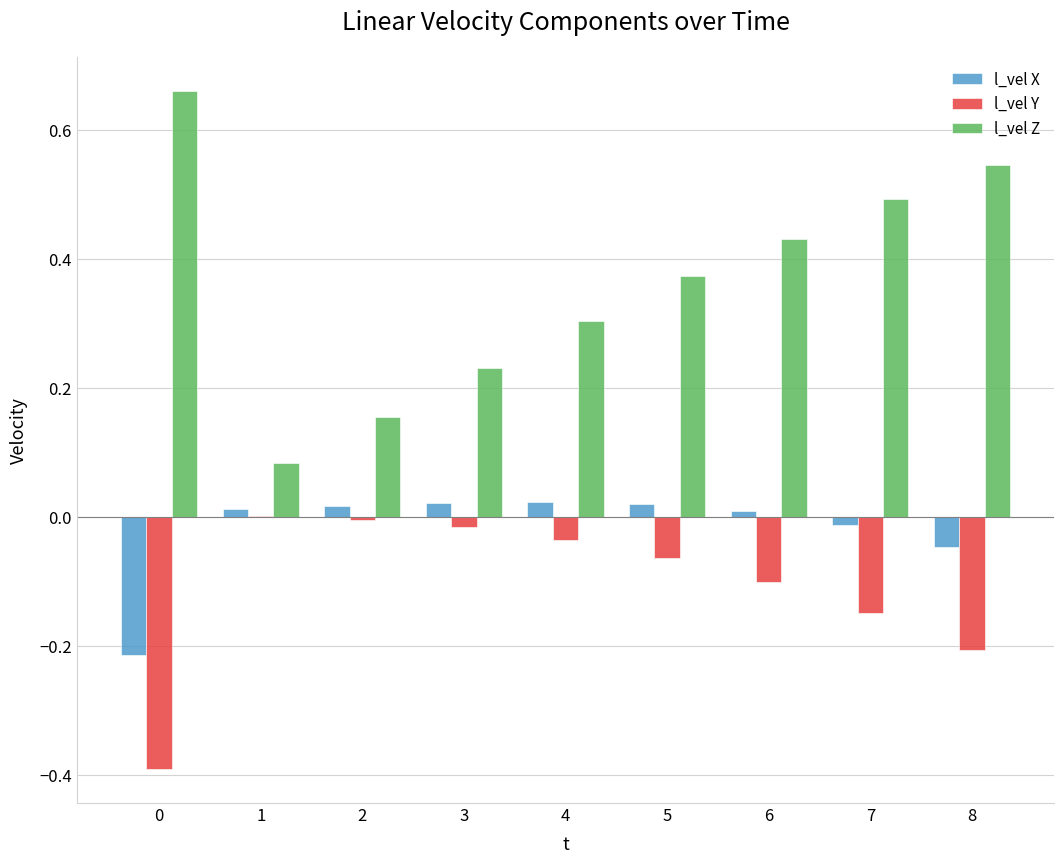

Is it true that l_vel Z equals 0.7 at 6?

False